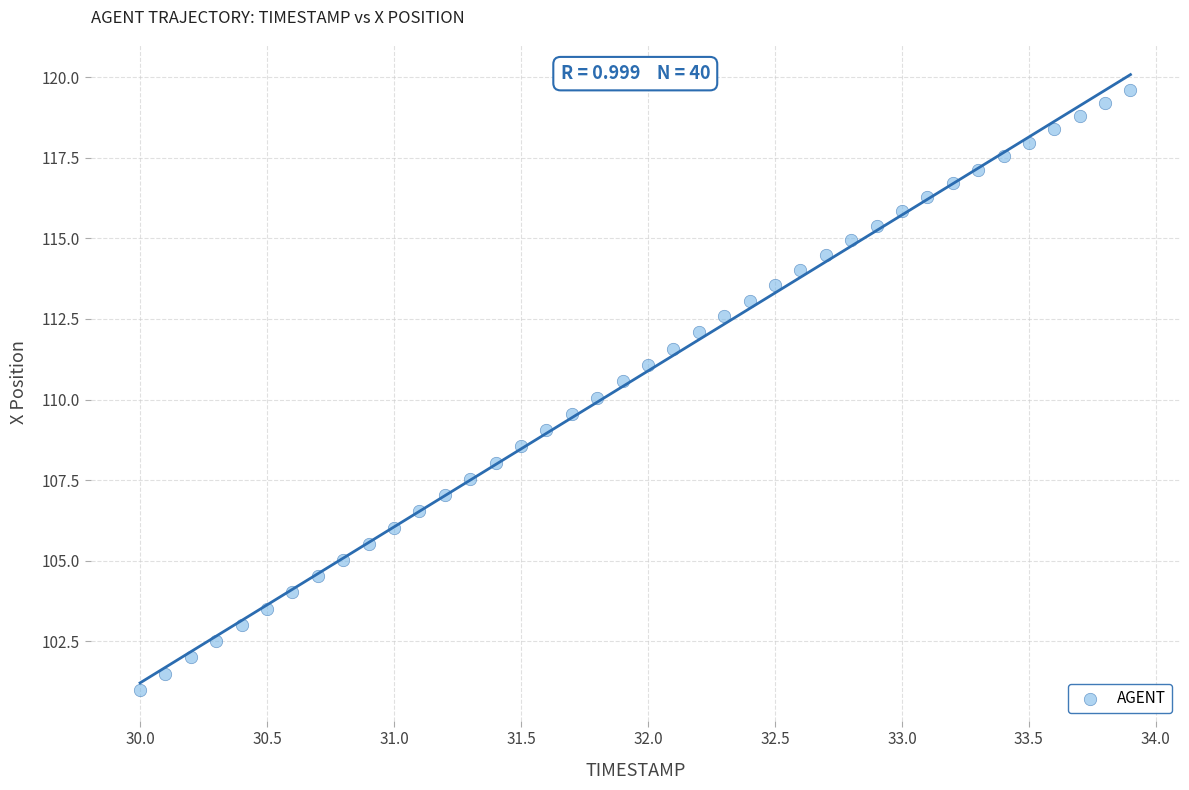

What is the range of X values (max minus min)?

3.9